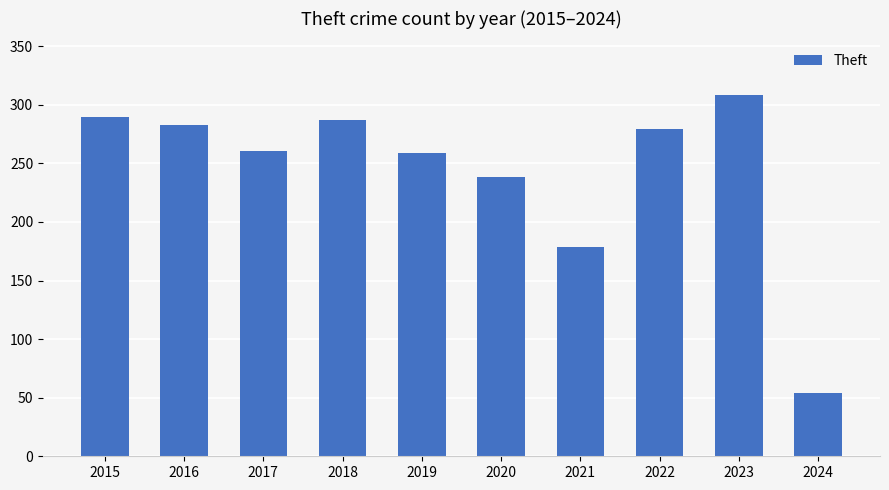

What is the difference between the values at 2024 and 2016?

229